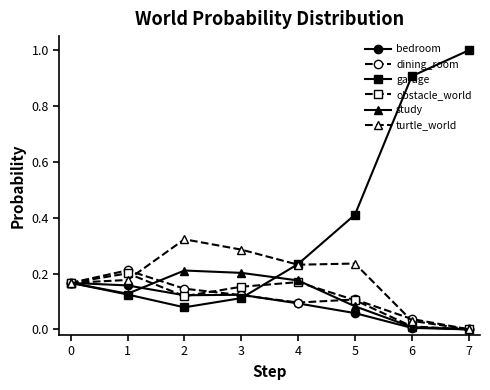

What is the value of the garage point at the 8th from the left?

1.0